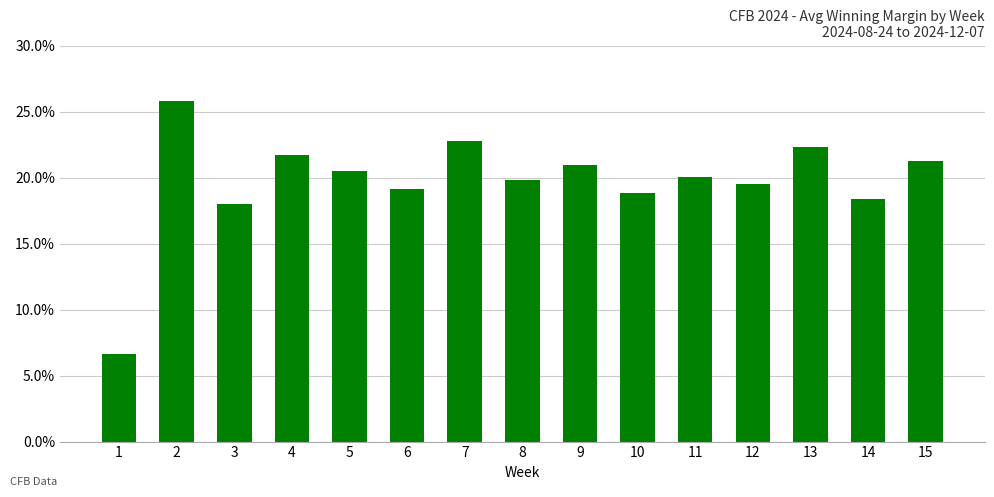

Does the chart contain stacked bars?

No